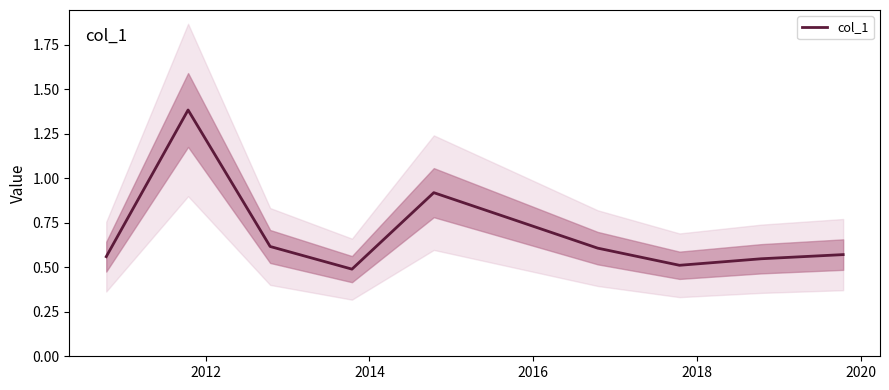

What is the highest value of the col_1 series?

1.4